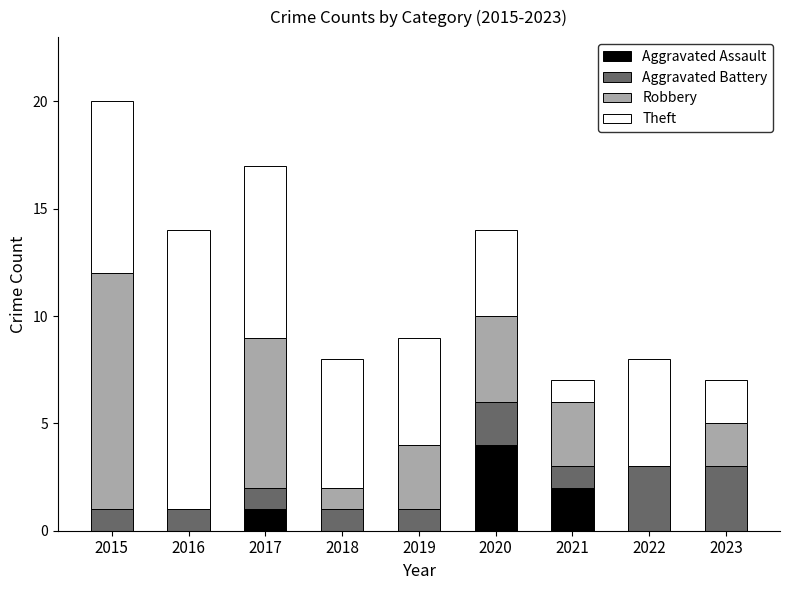

Count the number of categories in the chart.

9